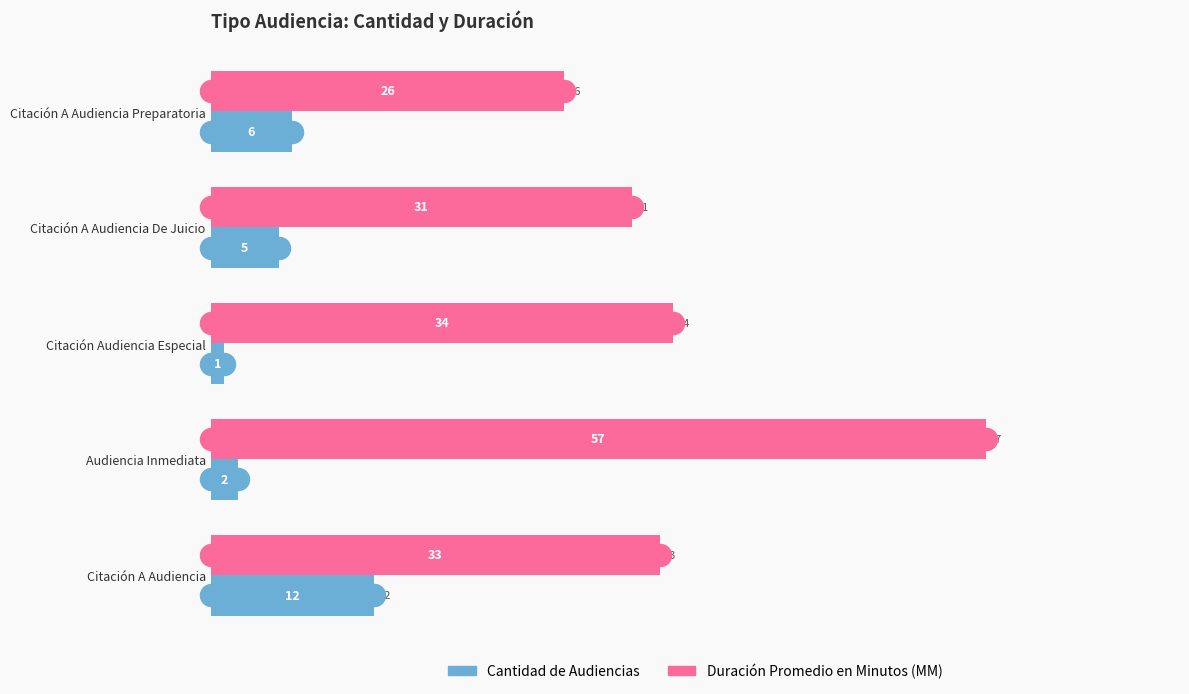

What is the total value across all series at Audiencia Inmediata?

59